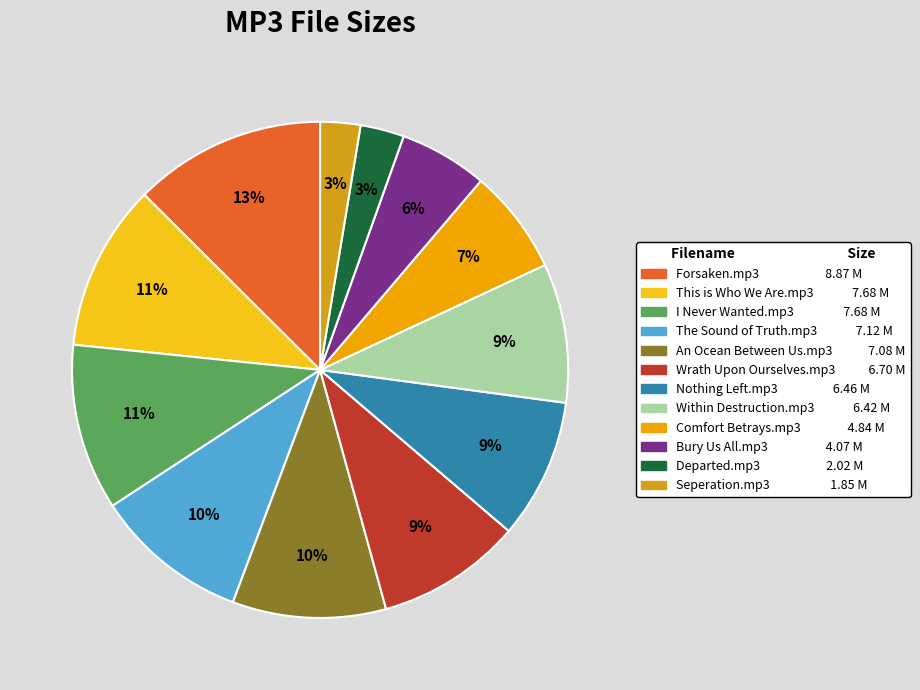

What is the smallest slice in the pie chart?

Seperation.mp3